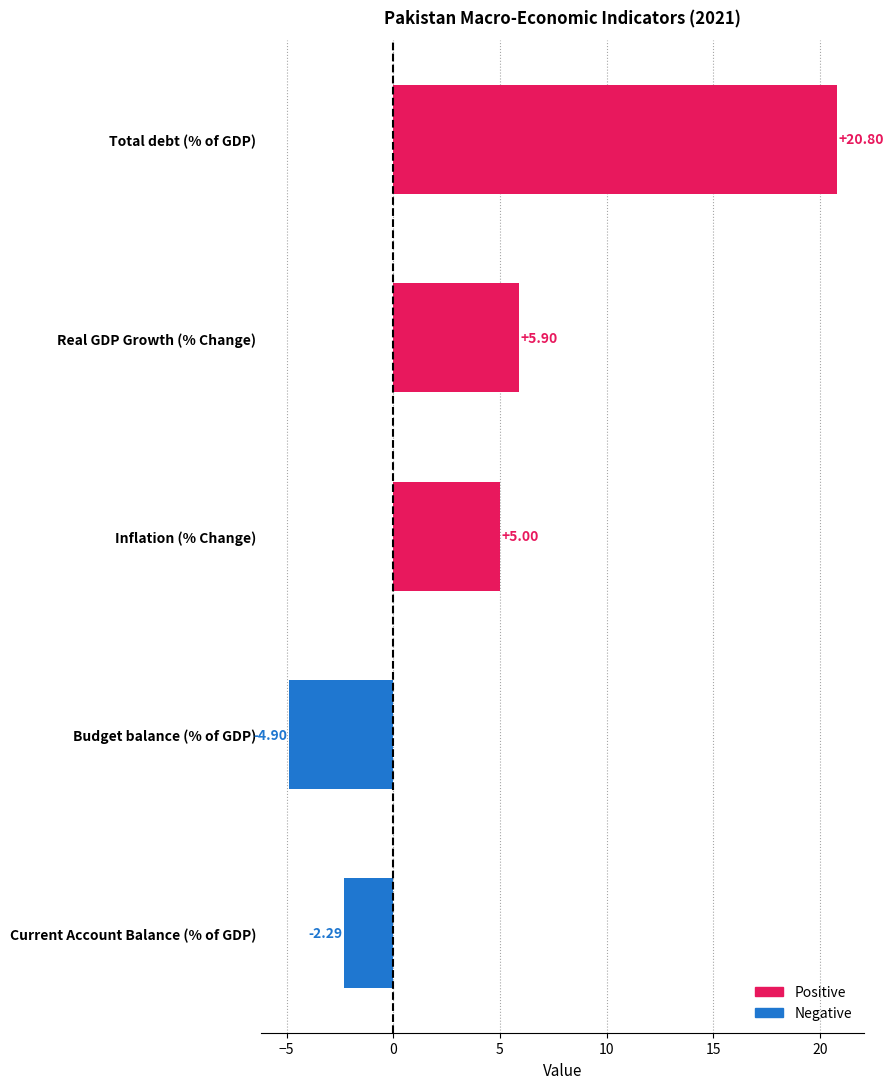

Rank the categories by value from highest to lowest.

Total debt (% of GDP), Real GDP Growth (% Change), Inflation (% Change), Current Account Balance (% of GDP), Budget balance (% of GDP)